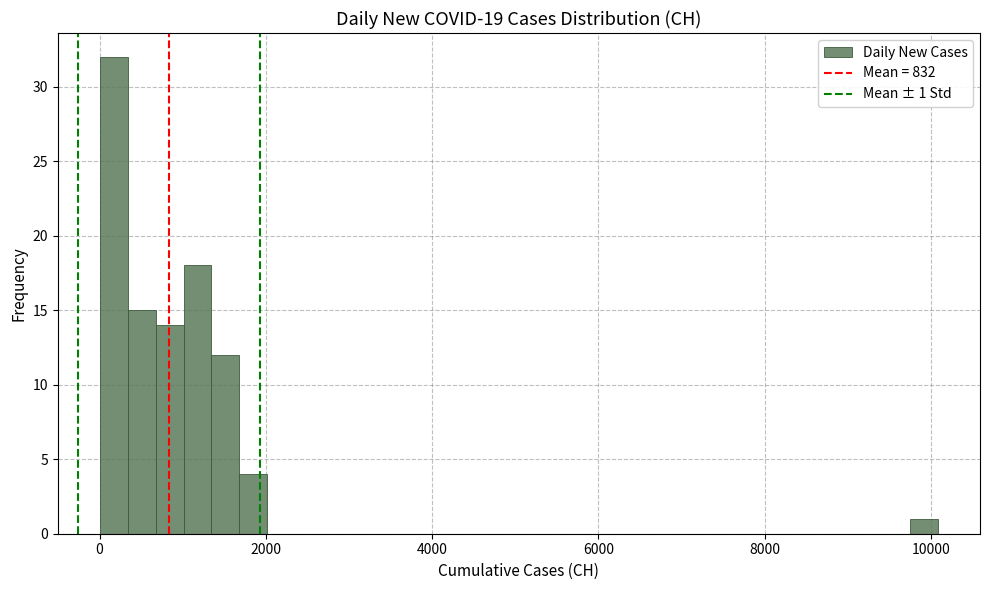

Around what value on the x-axis is the tallest bar? Give the approximate position of its centre, as read against the axis.

200